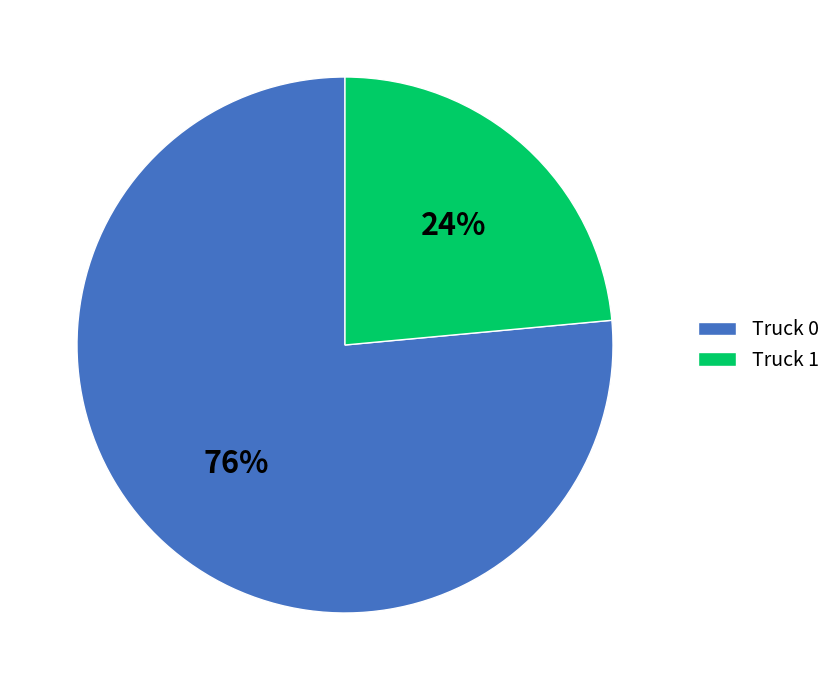

How many slices are in this pie chart?

2